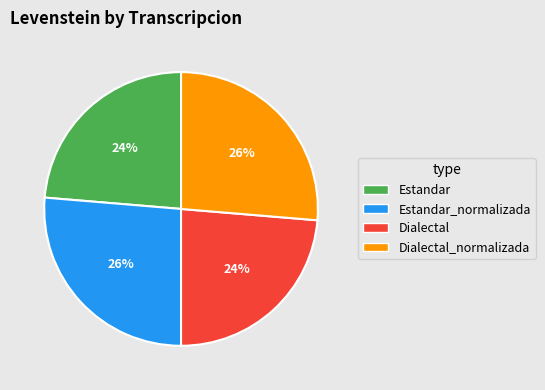

Is it true that Estandar_normalizada is 19% of the pie?

False